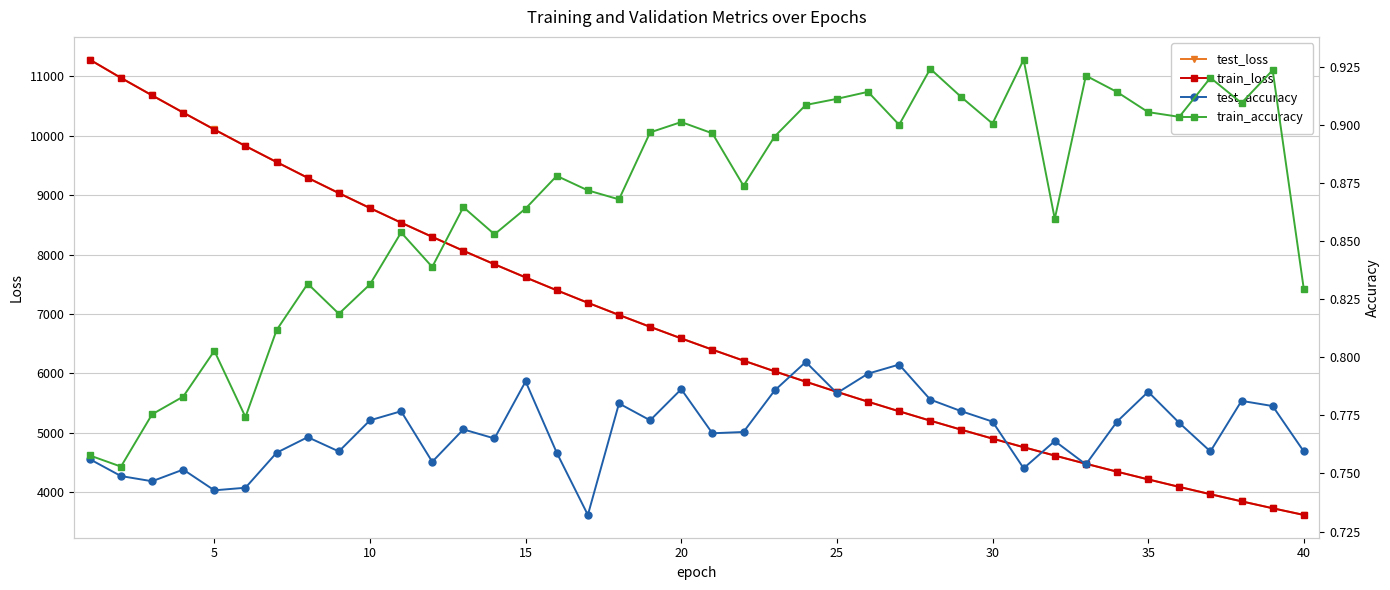

Which series has the largest range (max minus min)?

train_loss